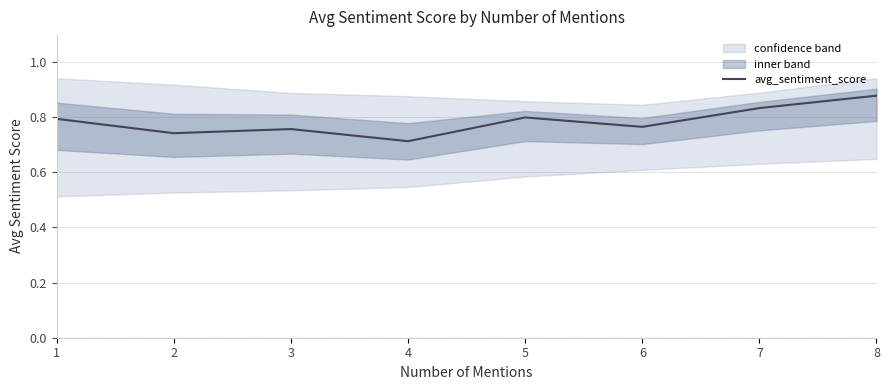

Does the chart display data point markers on the line(s)?

No